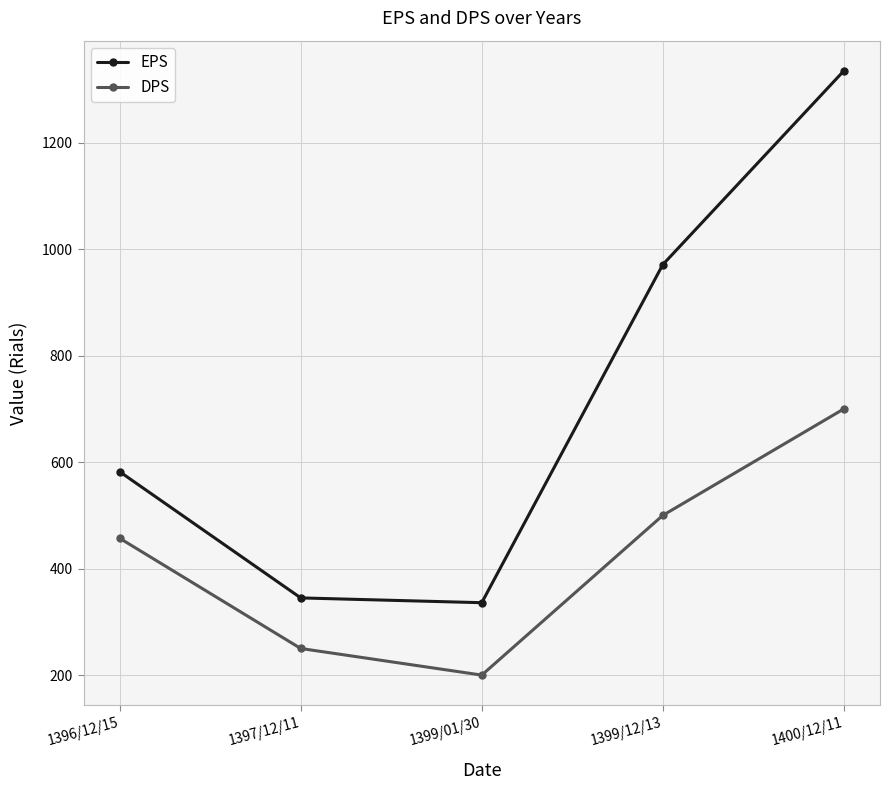

Reading left to right, what are all the values shown in this chart?

EPS: 1396/12/15=582	1397/12/11=345	1399/01/30=336	1399/12/13=971	1400/12/11=1335
DPS: 1396/12/15=457	1397/12/11=250	1399/01/30=200	1399/12/13=500	1400/12/11=700